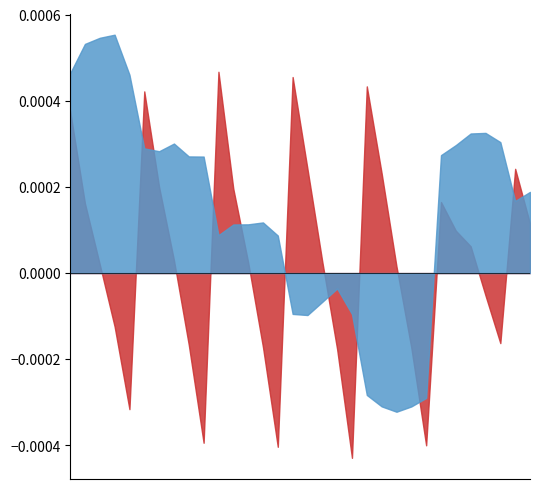

Does the chart display data point markers on the line(s)?

No